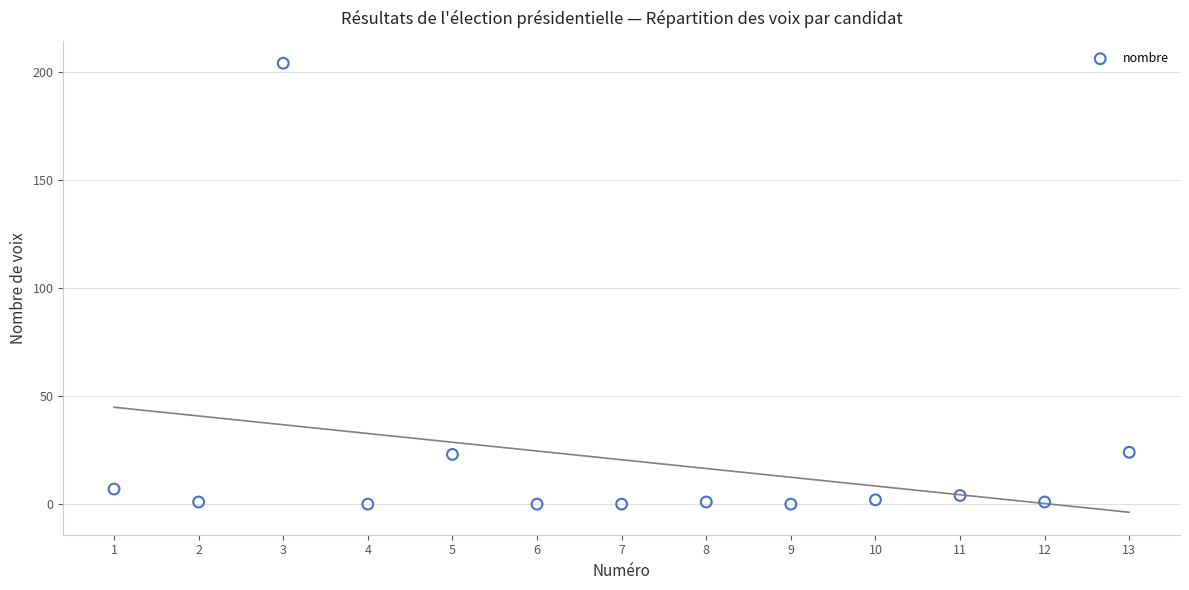

What is the range of X values (max minus min)?

12